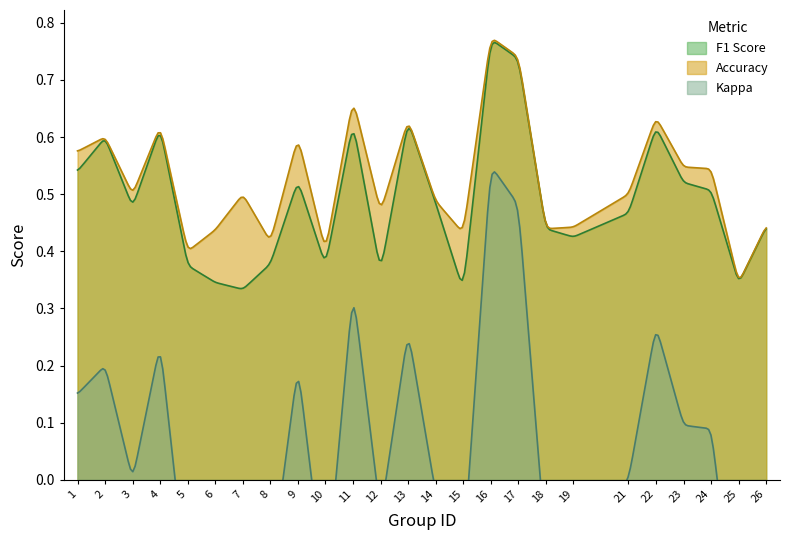

Rank the series by their maximum value, from highest to lowest.

accuracy, f1, kappa